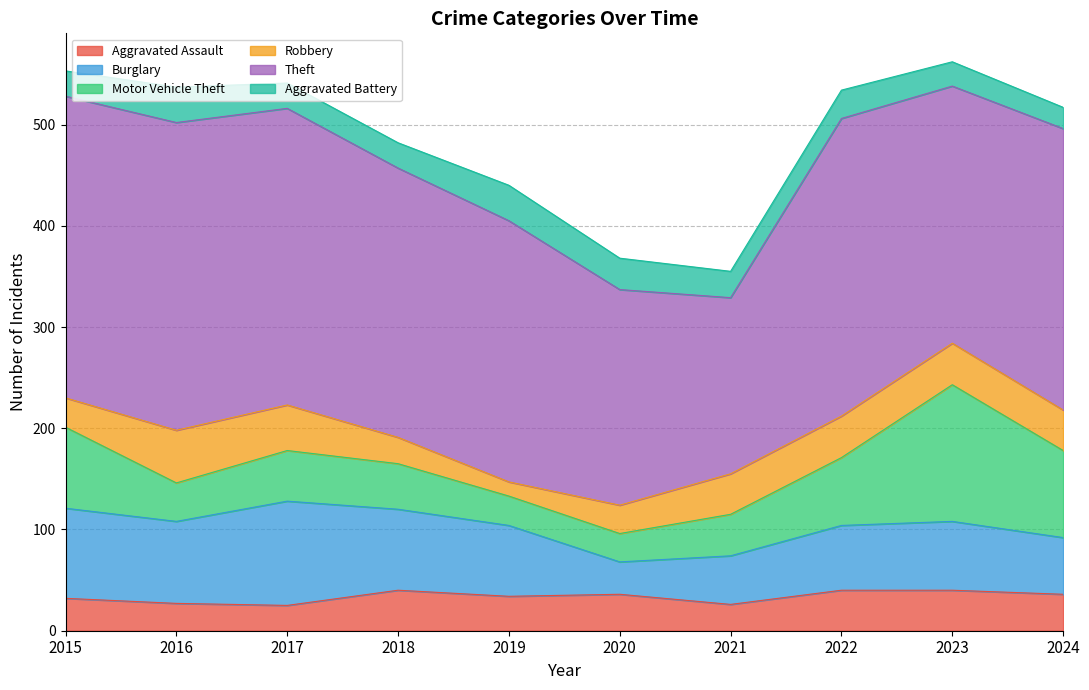

What is the spread (max minus min) of values at 2016?

277